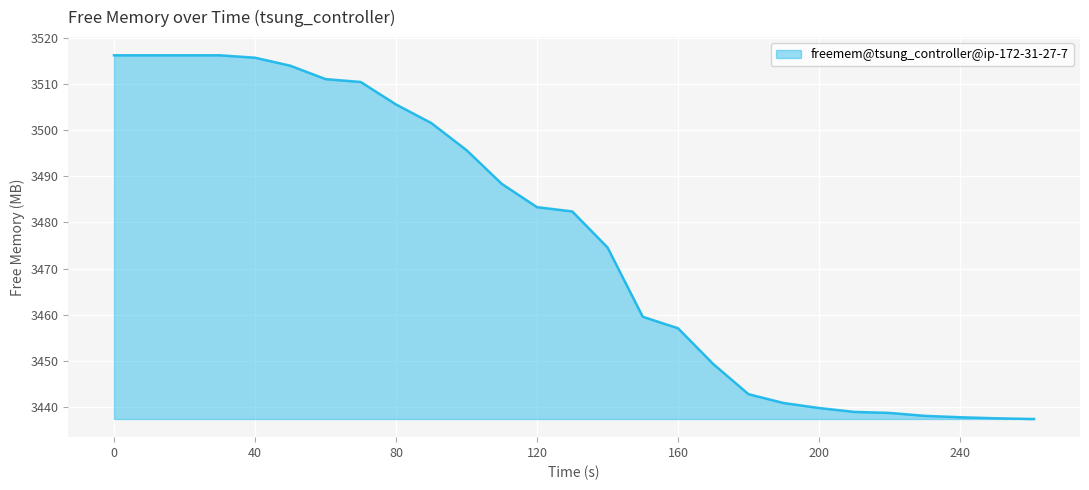

What is the greatest value displayed?

3516.2